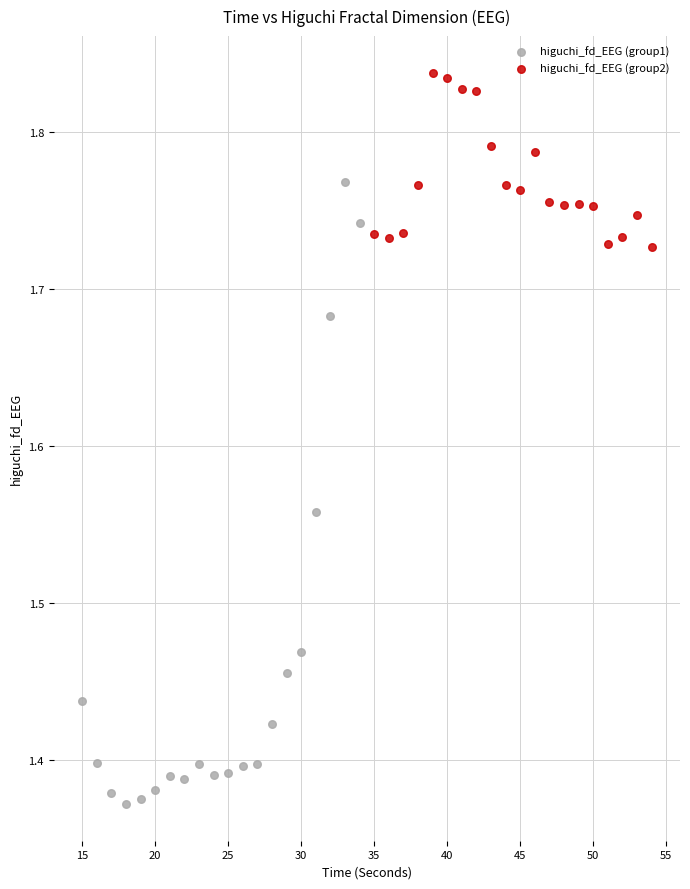

Which series has the widest spread of Y values?

higuchi_fd_EEG (group1)